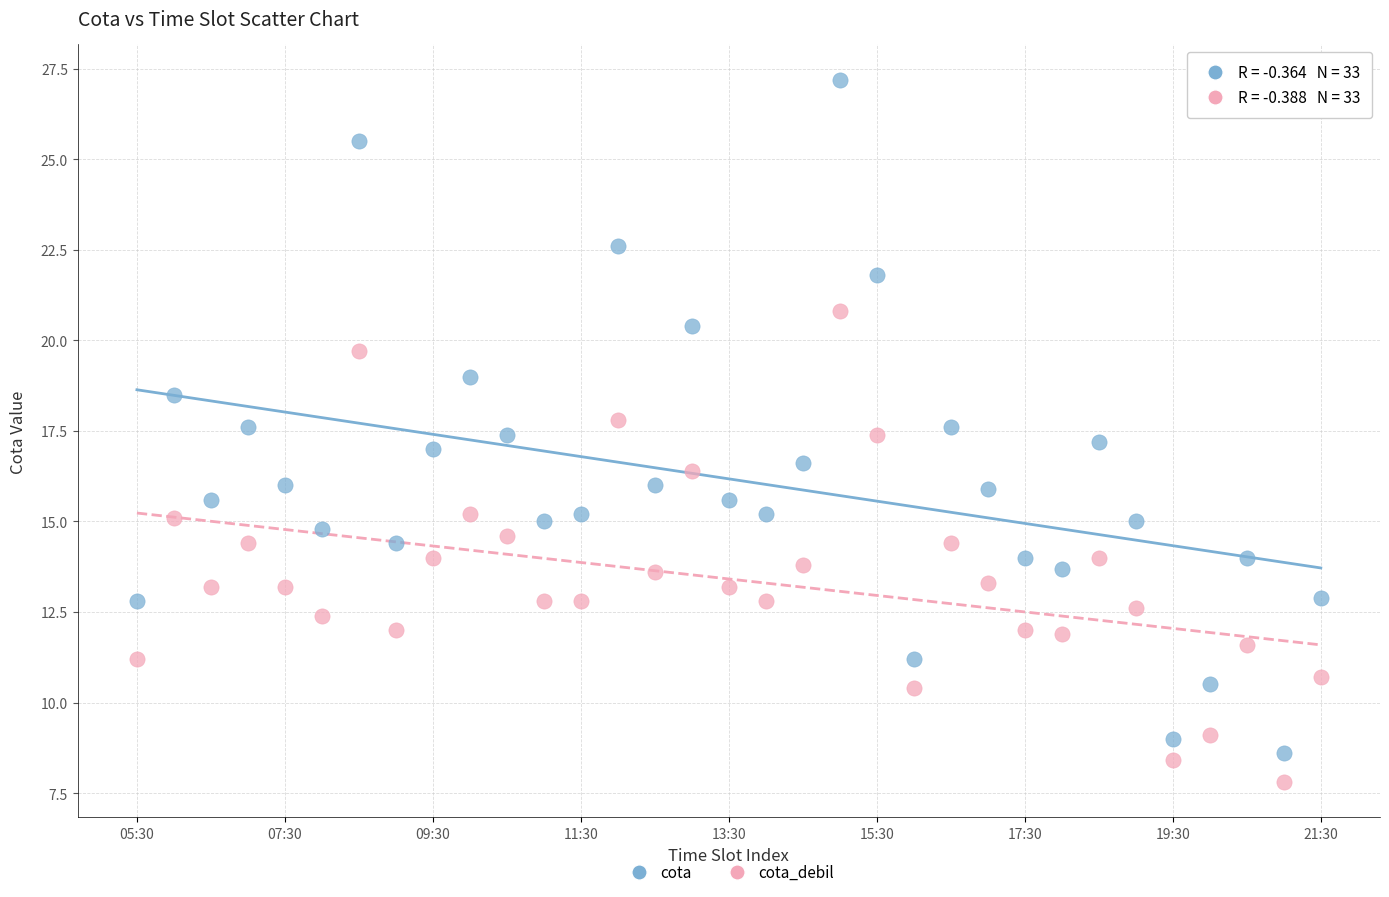

Which series reaches the maximum Y coordinate?

cota